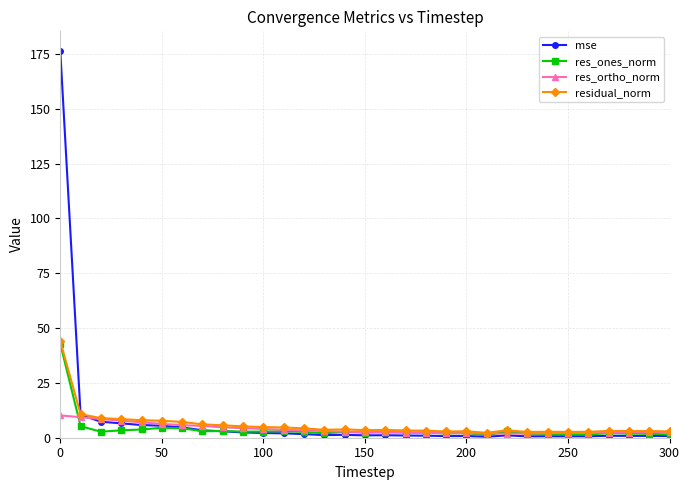

True or false: res_ones_norm has more than 0 interior local peaks.

True